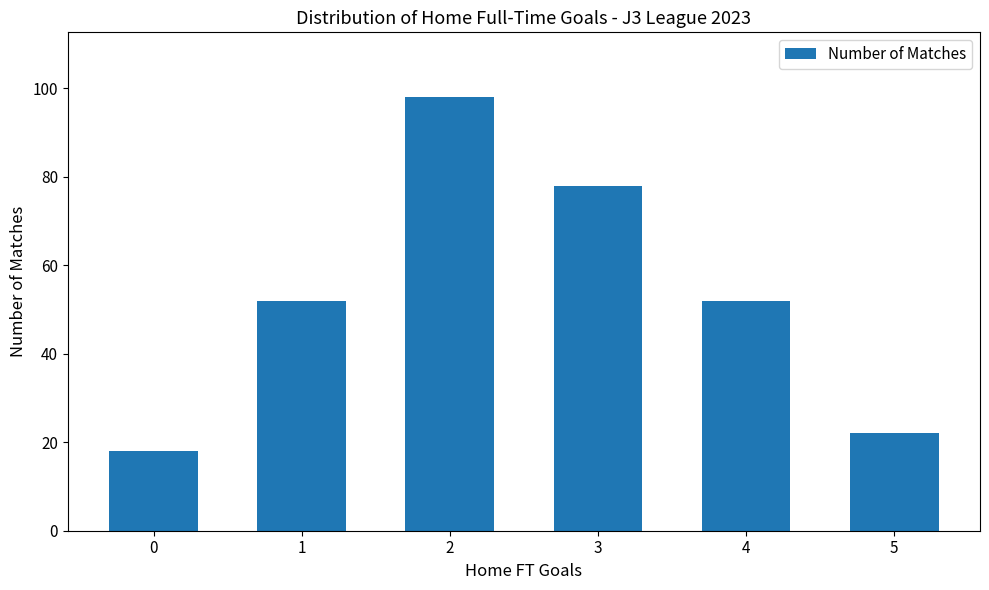

How many categories are shown in the chart?

6